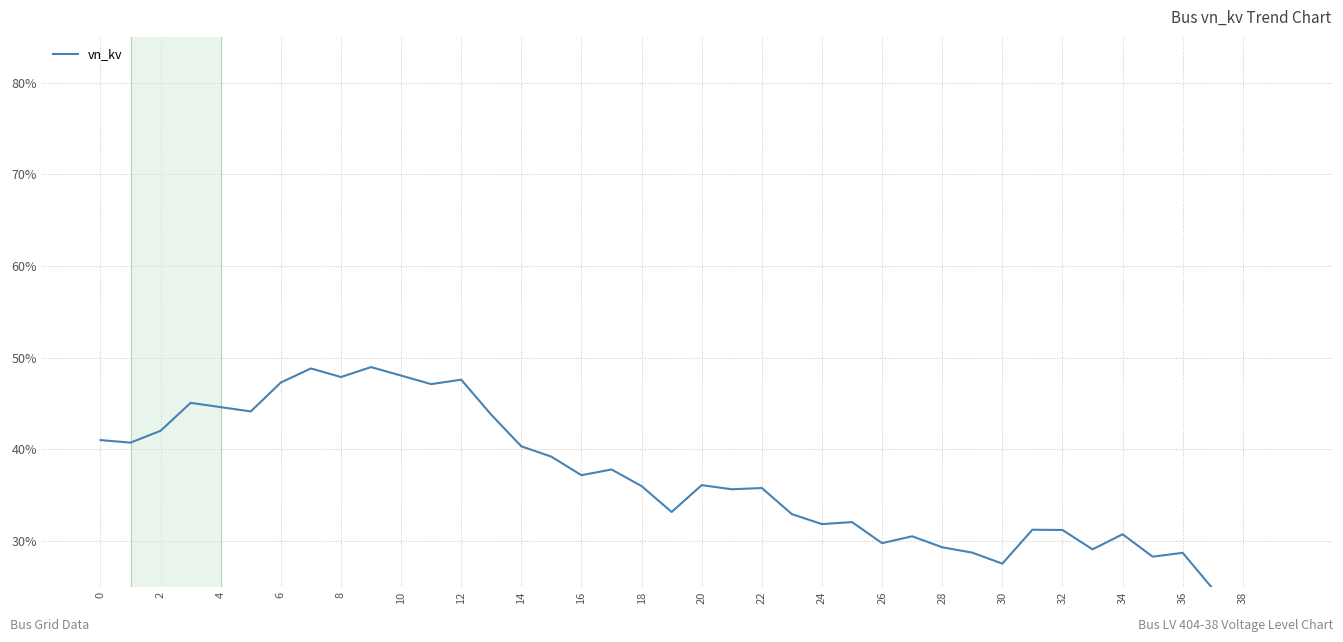

True or false: the data has more than 1 interior local peaks.

True